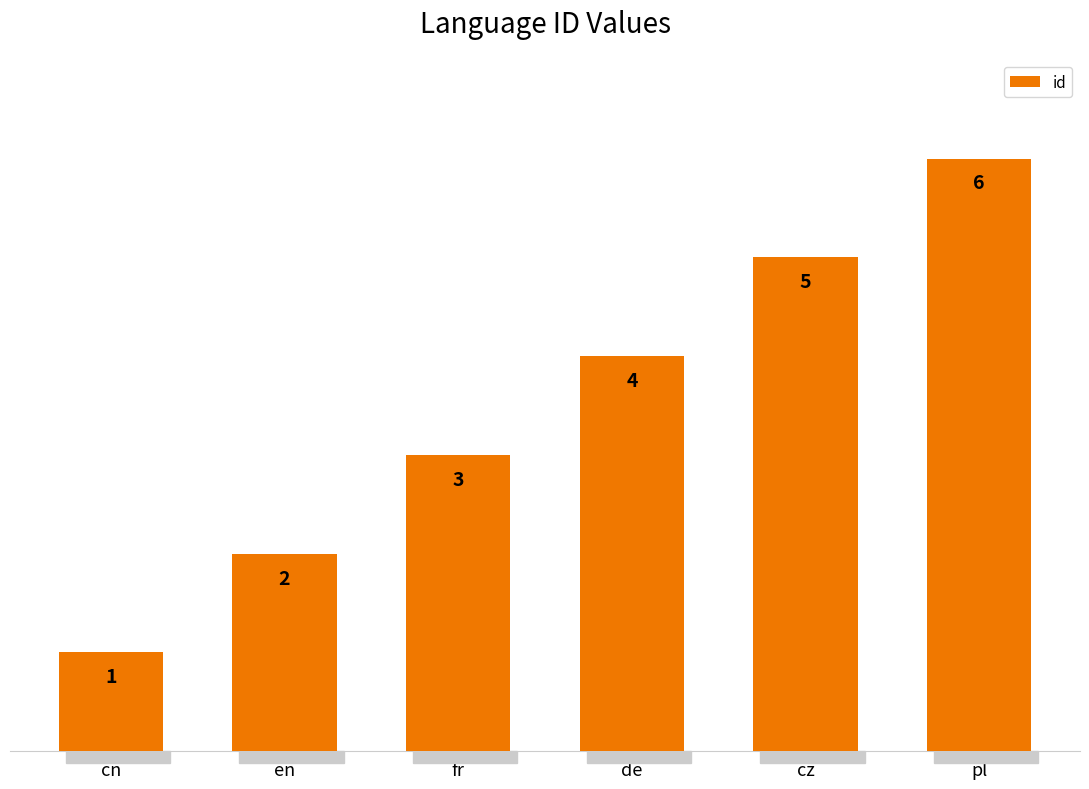

Approximately how many times larger is the value at fr compared to pl?

0.5